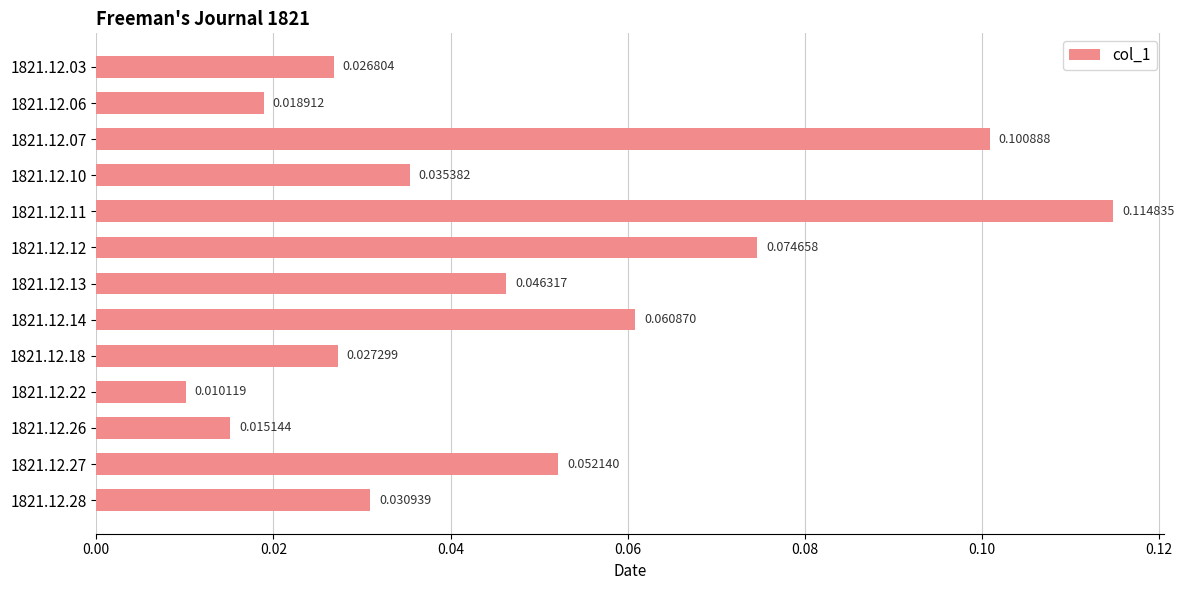

Rank the categories by value from highest to lowest.

1821.12.11, 1821.12.07, 1821.12.12, 1821.12.14, 1821.12.27, 1821.12.13, 1821.12.10, 1821.12.28, 1821.12.18, 1821.12.03, 1821.12.06, 1821.12.26, 1821.12.22